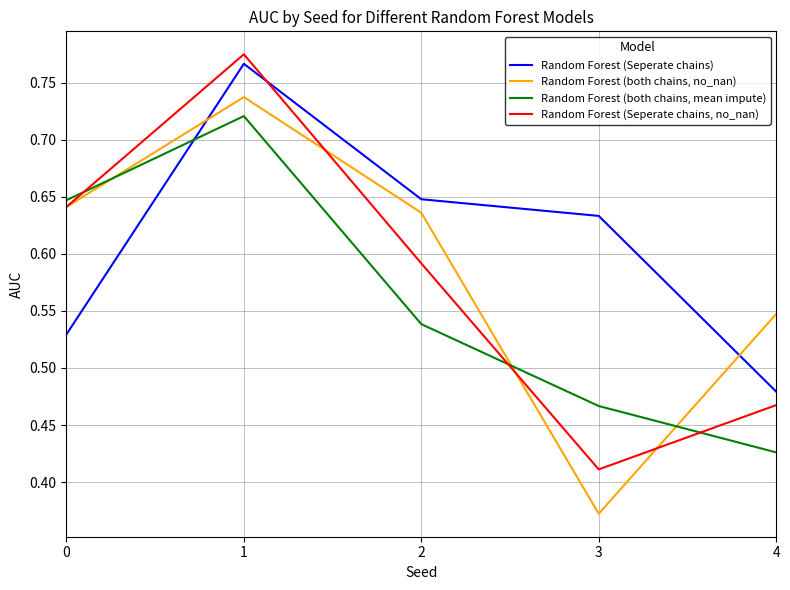

What is the spread (max minus min) of values at 3?

0.3